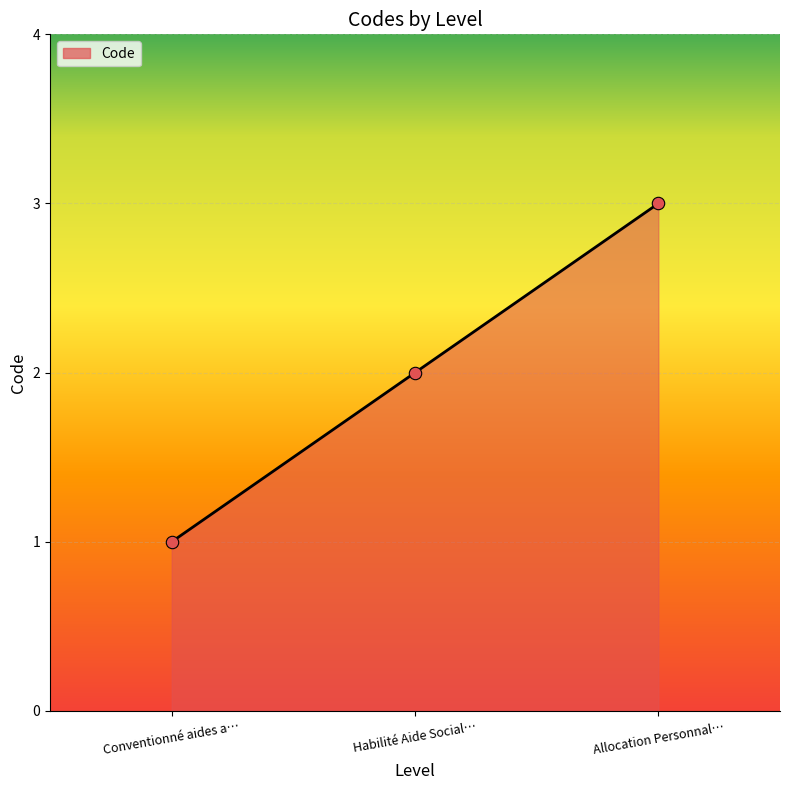

What is the change in value from Conventionné aides a… to Habilité Aide Social…?

+1